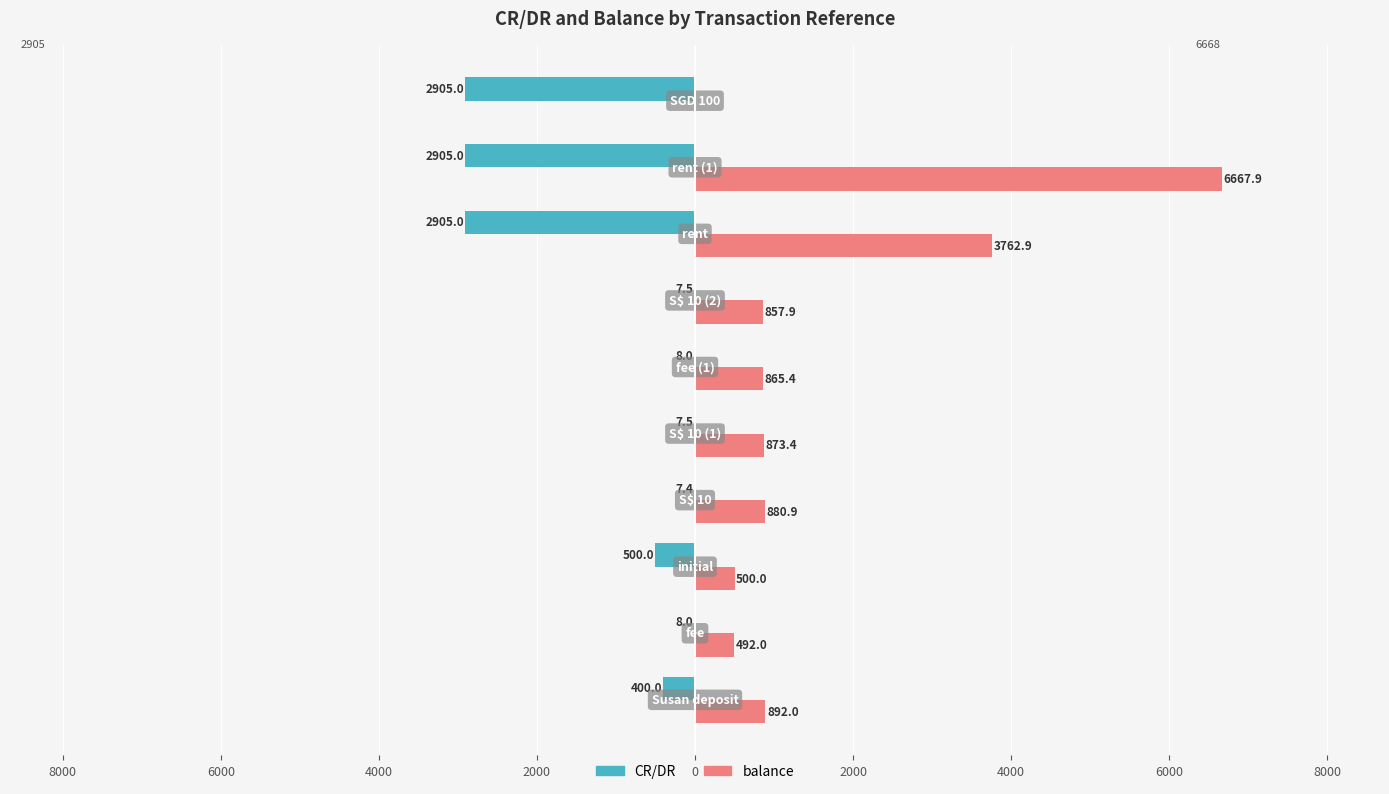

What are all the series names shown in the legend?

CR/DR, balance